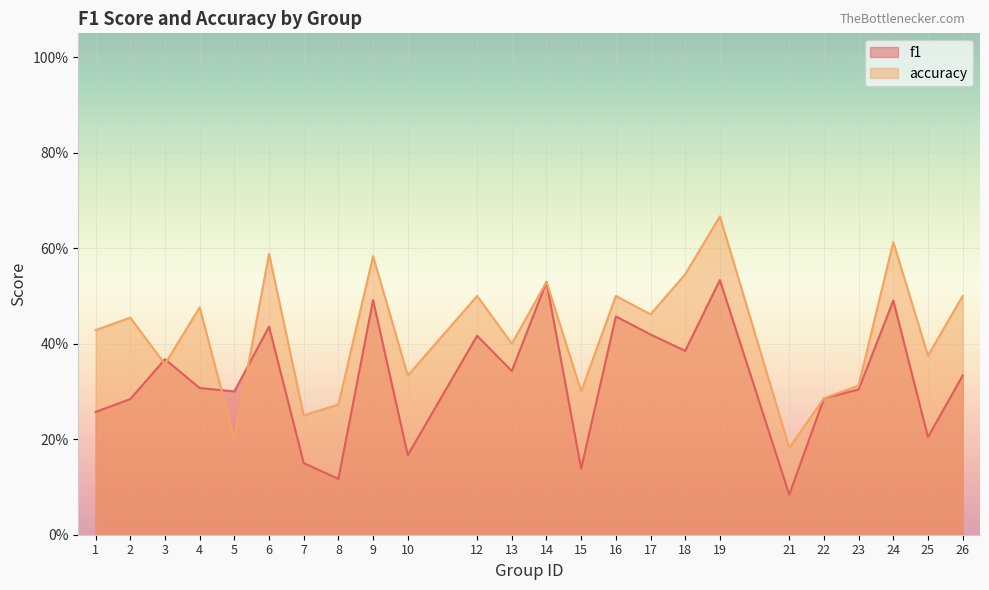

What are all the series names shown in the legend?

f1, accuracy